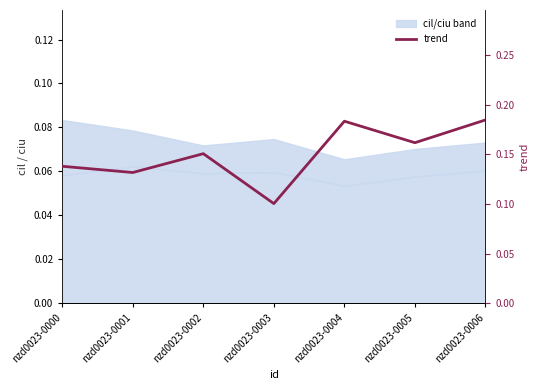

List the labels in order of value, largest first.

nzd0023-0006, nzd0023-0004, nzd0023-0005, nzd0023-0002, nzd0023-0000, nzd0023-0001, nzd0023-0003